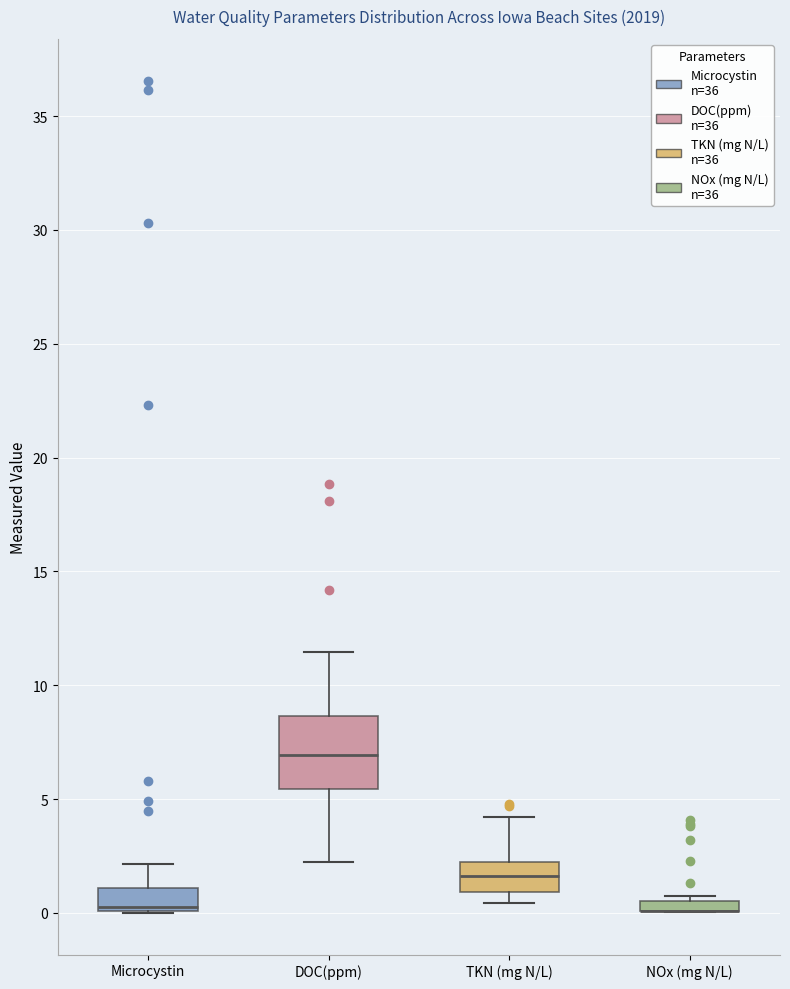

Where is the lower edge of the box for TKN (mg N/L) on the y-axis? The values are not printed on the chart, so give them approximately, as read against the axis.

1.0